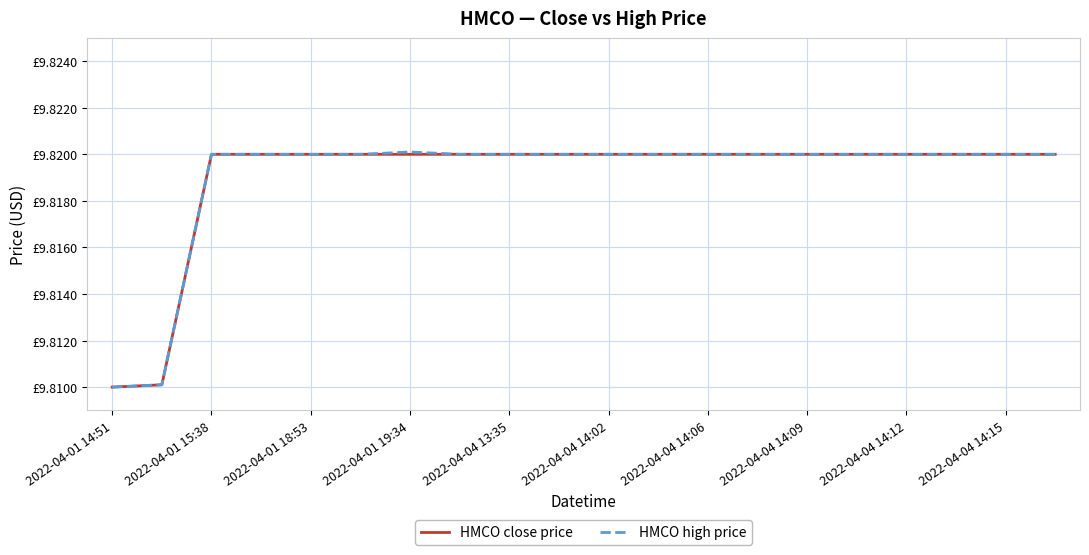

Rank the series by their maximum value, from lowest to highest.

HMCO close price, HMCO high price